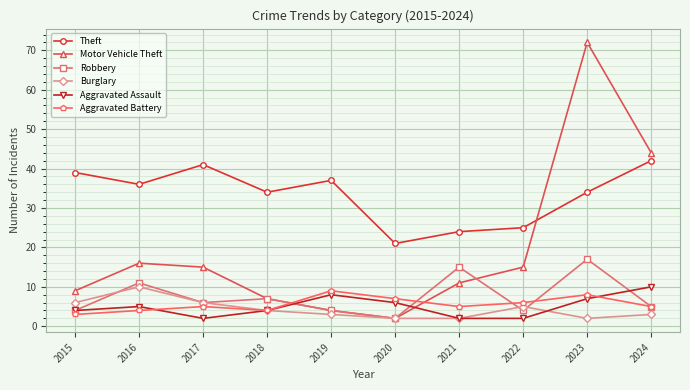

True or false: Aggravated Assault has more than 2 points higher than both neighbors.

False